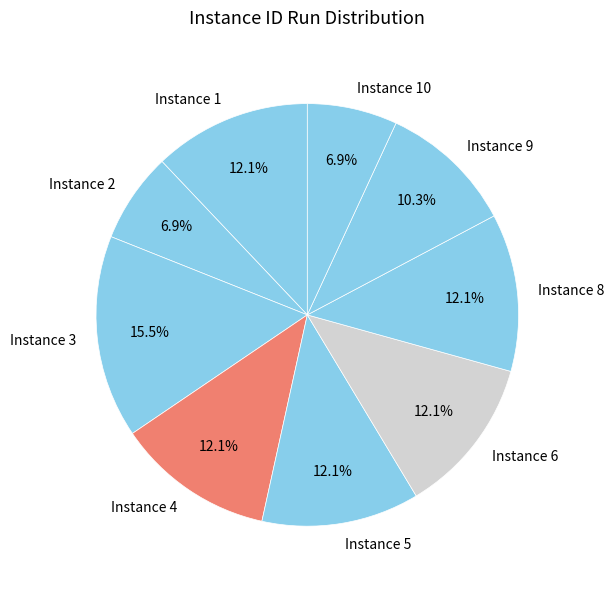

Which has a higher value, Instance 9 or Instance 1?

Instance 1